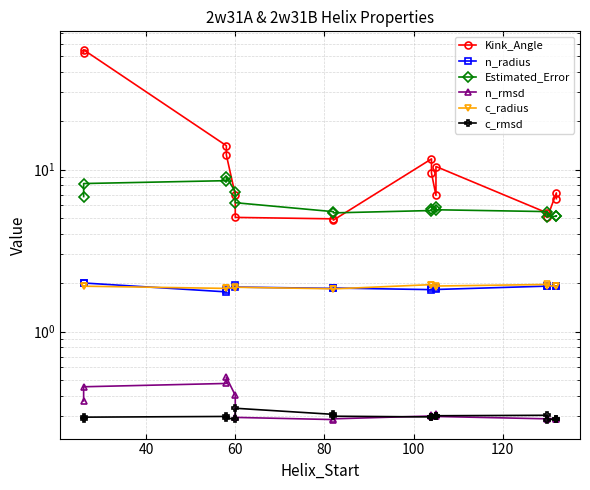

Reading left to right, what are all the values shown in this chart?

Kink_Angle: 52.8	54.8	14.0	12.3	7.0	5.1	5.0	4.9	11.6	9.5	6.9	10.4	5.4	5.1	7.2	6.6
n_radius: 2.0	2.0	1.8	1.8	1.9	1.9	1.8	1.9	1.8	1.9	1.9	1.8	1.9	1.9	1.9	1.9
Estimated_Error: 6.8	8.2	8.5	9.0	7.3	6.2	5.5	5.4	5.6	5.7	5.9	5.6	5.5	5.1	5.1	5.2
n_rmsd: 0.4	0.5	0.5	0.5	0.4	0.3	0.3	0.3	0.3	0.3	0.3	0.3	0.3	0.3	0.3	0.3
c_radius: 1.9	1.9	1.8	1.9	1.8	1.9	1.8	1.8	1.9	1.9	1.9	1.9	2.0	1.9	1.9	1.9
c_rmsd: 0.3	0.3	0.3	0.3	0.3	0.3	0.3	0.3	0.3	0.3	0.3	0.3	0.3	0.3	0.3	0.3